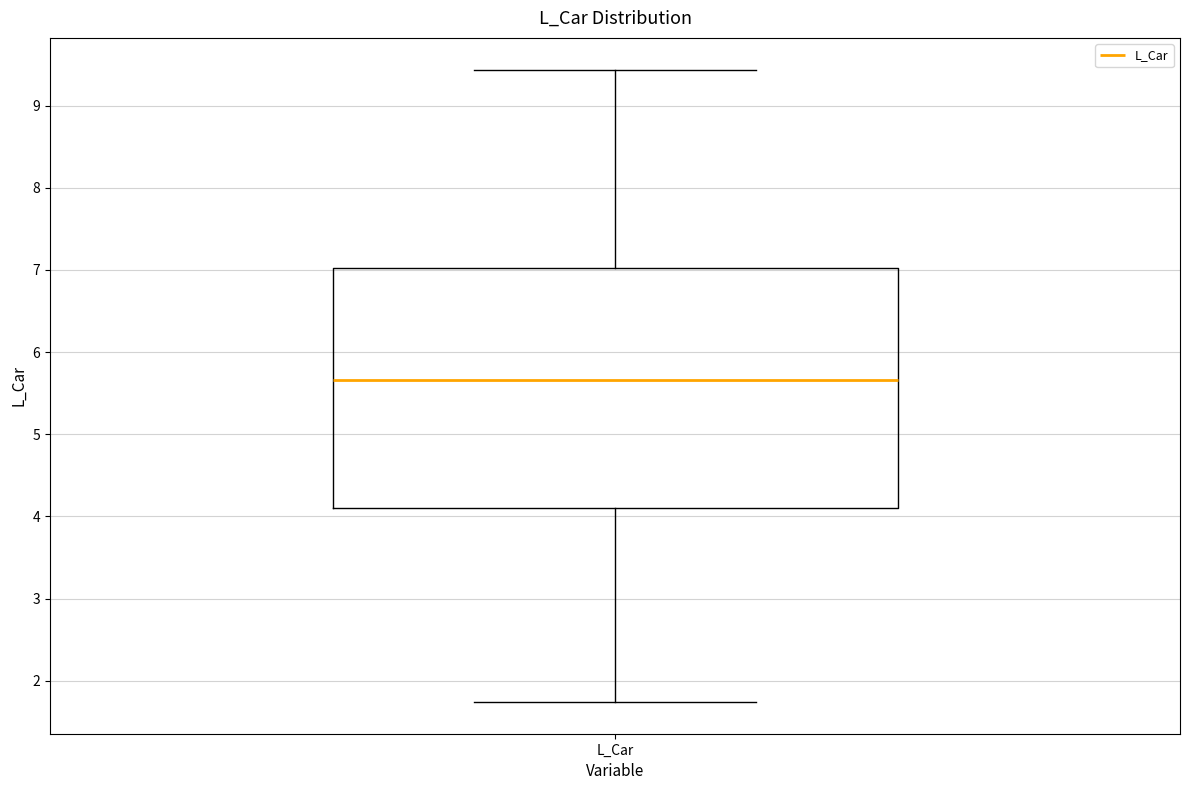

Read this box plot against the y-axis: the position of the median line, the range covered by the box, and the ends of both whiskers. The values are not printed on the chart, so give them approximately, as read against the axis.

median 5.7, box 4.1 to 7.0, whiskers 1.7 to 9.4